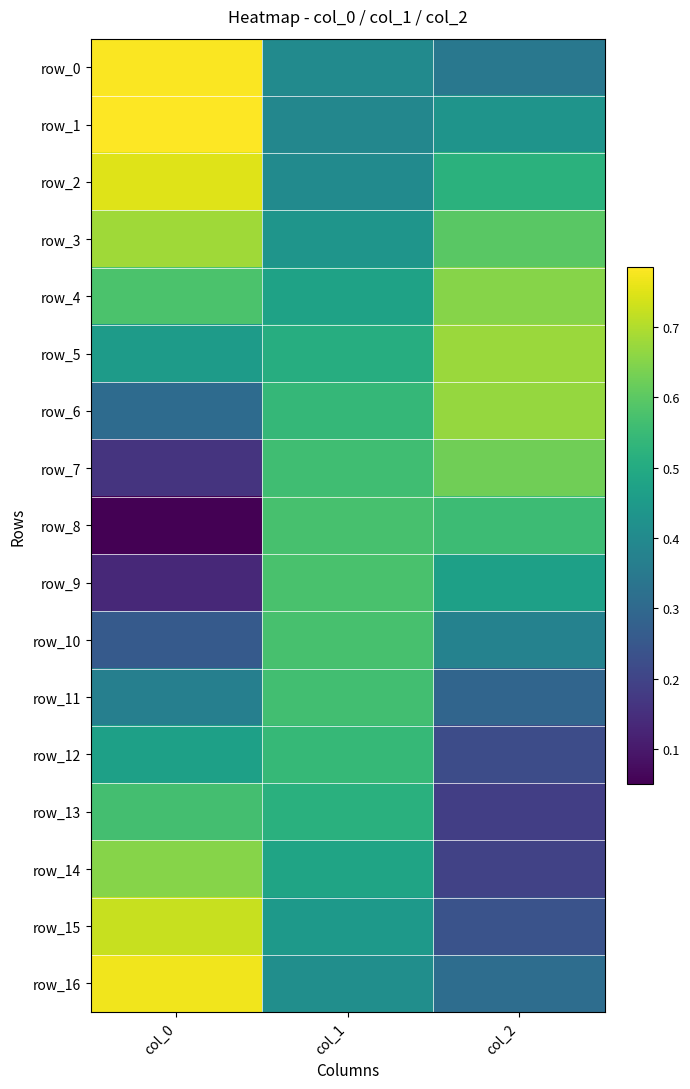

Is it true that row_11 equals 0.6 at col_0?

False